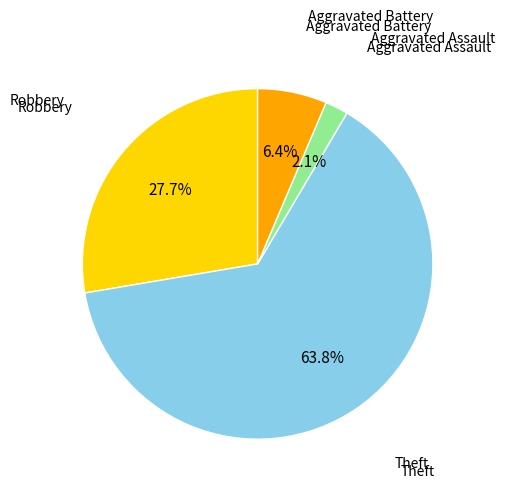

To the nearest percent, what is the difference between the largest and smallest slice percentages?

62%